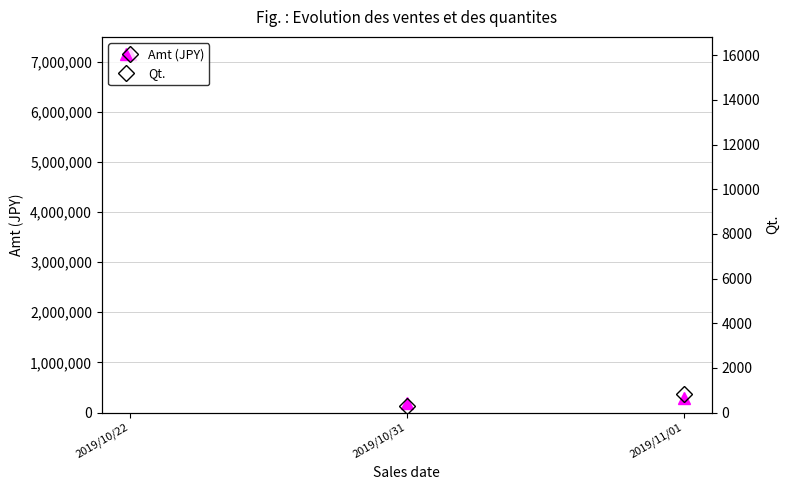

What is the label of the 3rd point from the left?

2019/11/01